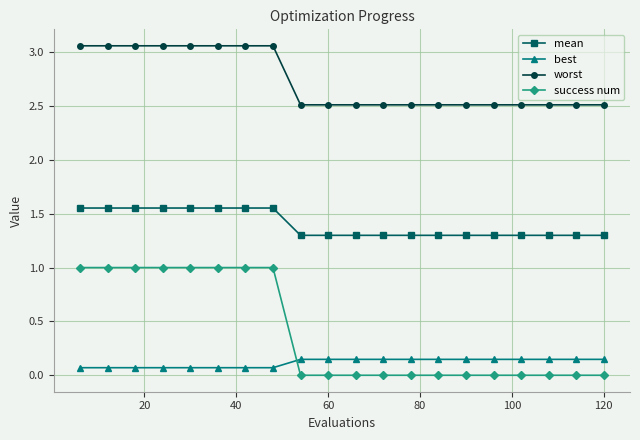

How many lines are shown in the chart?

4